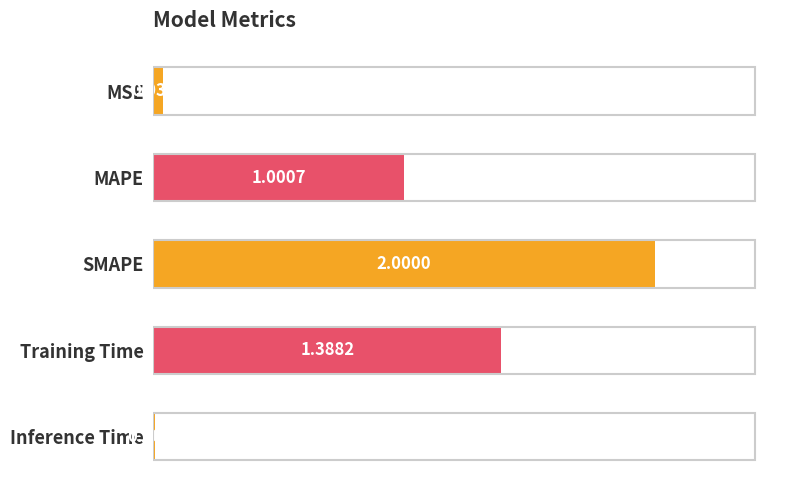

How many data points are above 1?

3